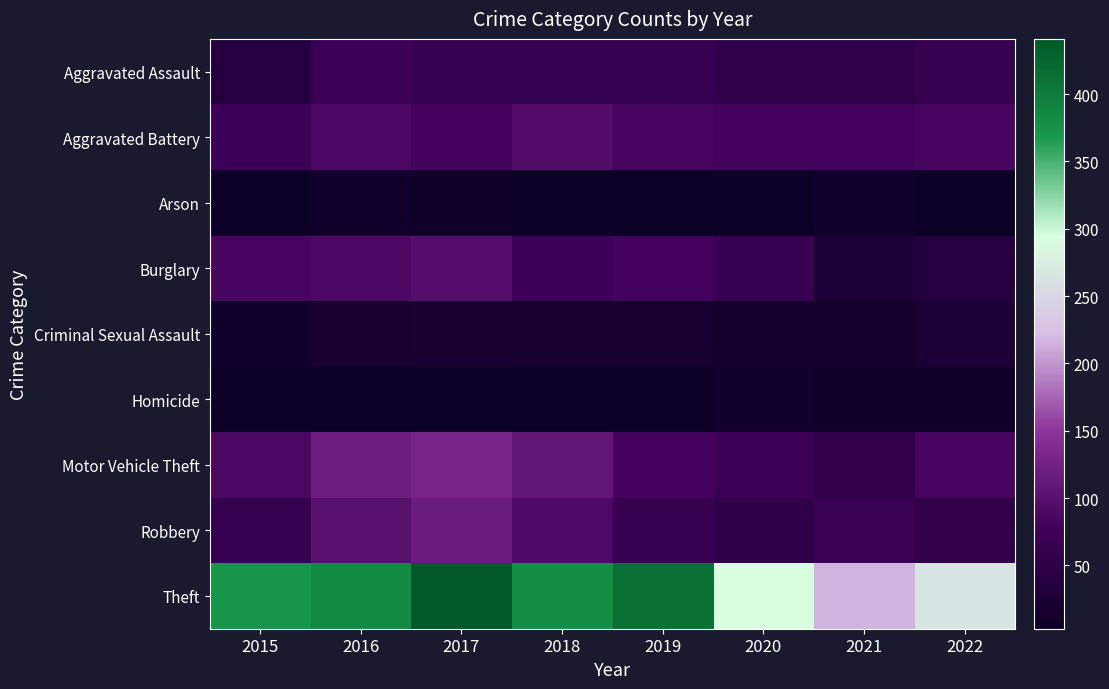

Reading left to right, list all the values displayed in this chart.

Aggravated Assault: 2015=40	2016=70	2017=65	2018=63	2019=62	2020=56	2021=55	2022=66
Aggravated Battery: 2015=70	2016=88	2017=81	2018=94	2019=83	2020=81	2021=81	2022=85
Arson: 2015=4	2016=12	2017=7	2018=4	2019=5	2020=4	2021=11	2022=4
Burglary: 2015=85	2016=88	2017=97	2018=74	2019=79	2020=65	2021=28	2022=40
Criminal Sexual Assault: 2015=13	2016=20	2017=21	2018=17	2019=18	2020=14	2021=14	2022=26
Homicide: 2015=5	2016=4	2017=4	2018=3	2019=5	2020=11	2021=9	2022=9
Motor Vehicle Theft: 2015=87	2016=120	2017=129	2018=108	2019=81	2020=71	2021=59	2022=82
Robbery: 2015=62	2016=102	2017=119	2018=90	2019=66	2020=54	2021=69	2022=59
Theft: 2015=372	2016=383	2017=441	2018=381	2019=413	2020=294	2021=216	2022=266